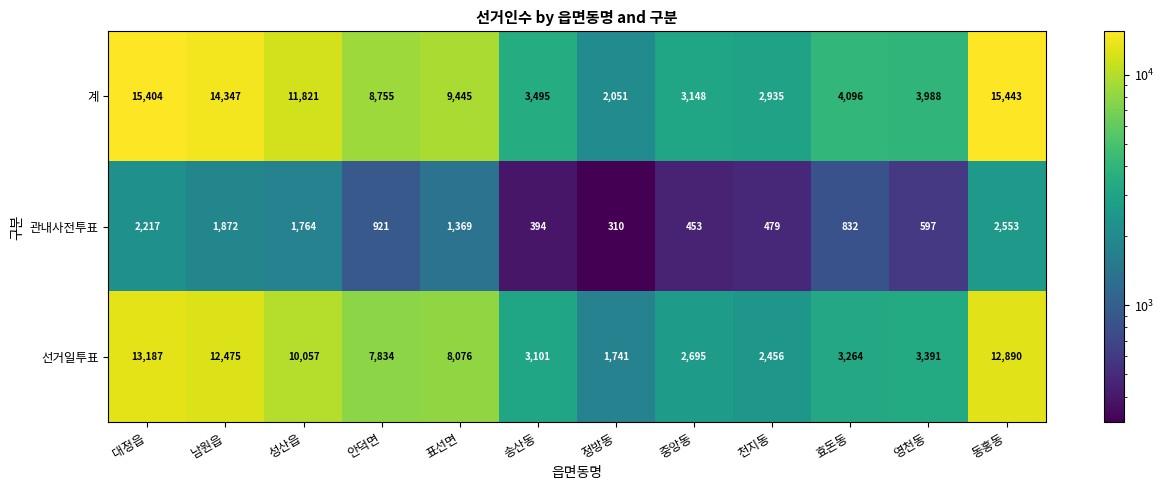

What is the difference between the maximum and minimum values in the 선거일투표 series?

11446